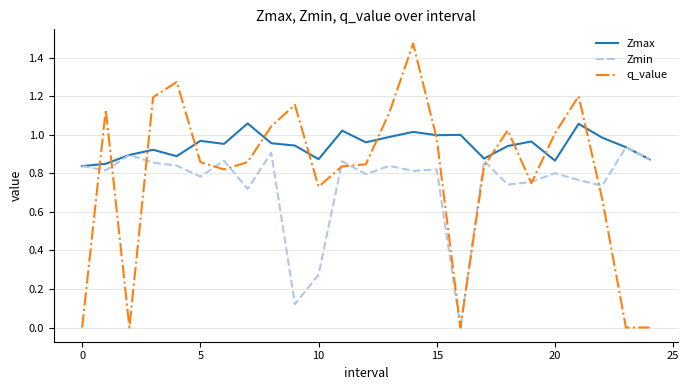

Rank the series by their average value, from lowest to highest.

Zmin, q_value, Zmax